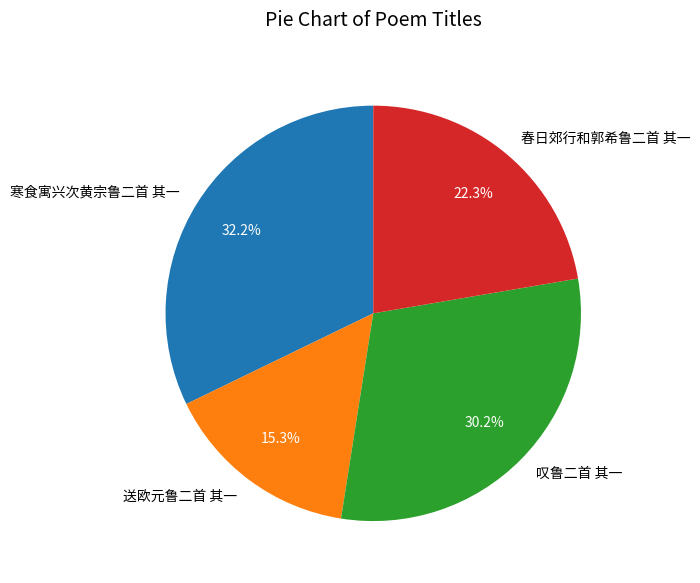

Does 春日郊行和郭希鲁二首 其一 account for over 50% of the chart?

No